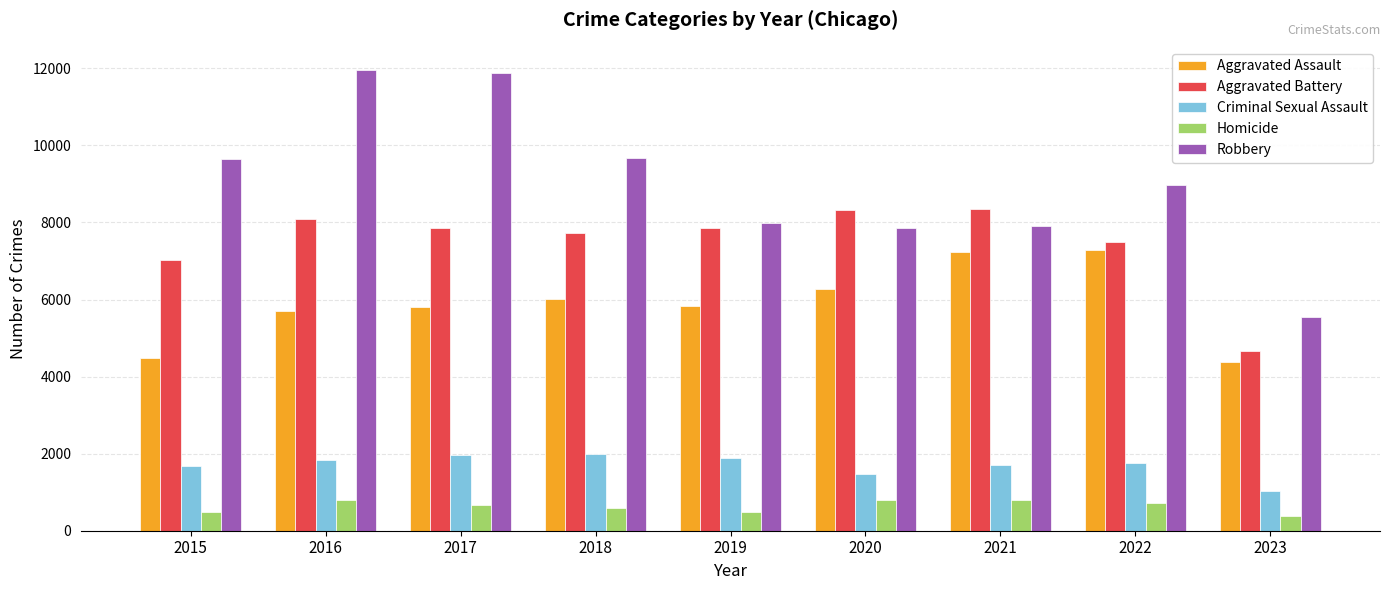

At which category does the chart reach its minimum across all series?

2023